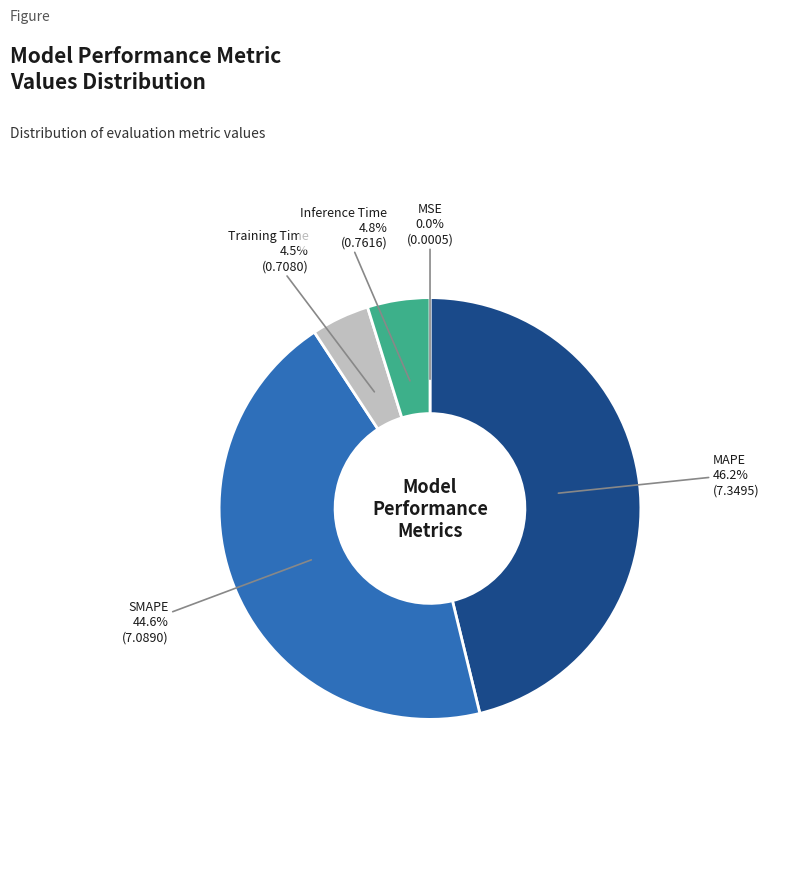

Is there a majority slice in this chart?

No